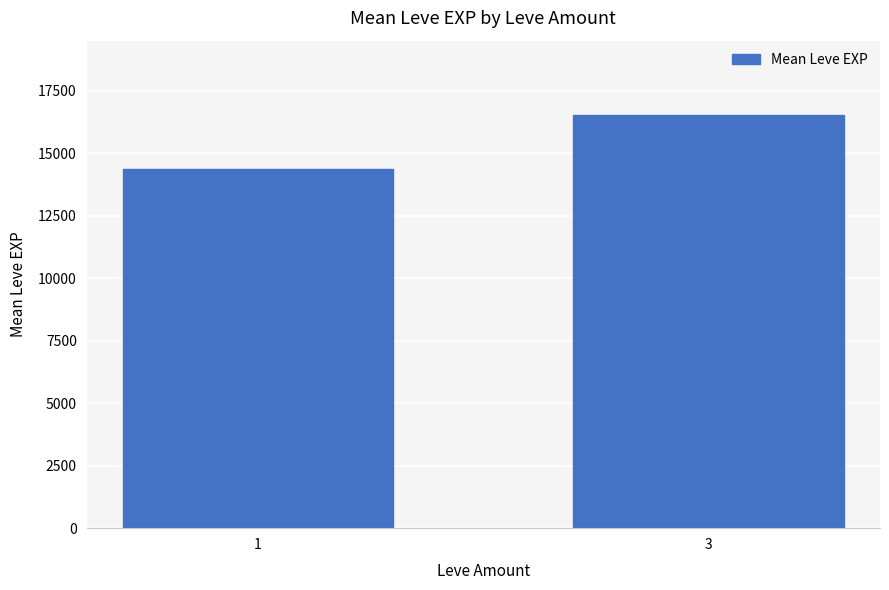

Which category has the highest value across all series?

3